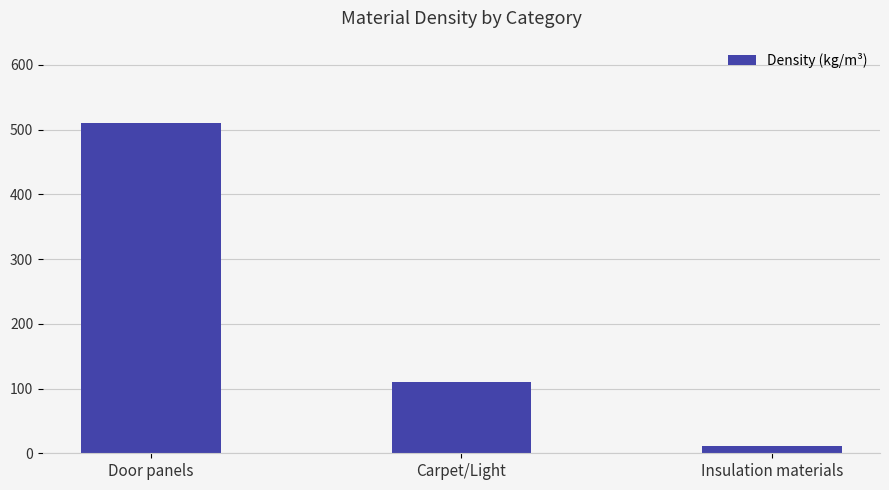

What is the value of the 2nd bar from the left?

110